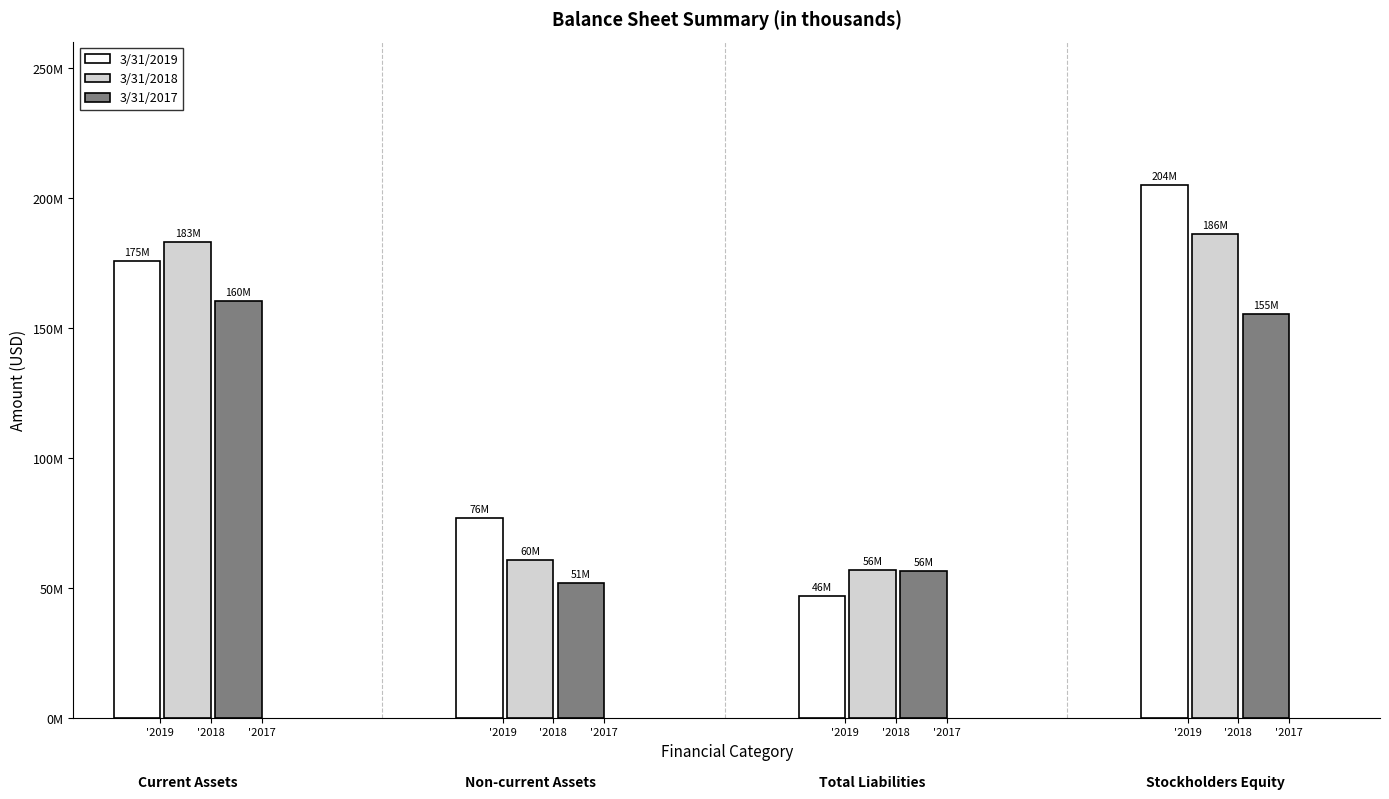

Is it true that 3/31/2019 equals 76772000 at '2018?

True